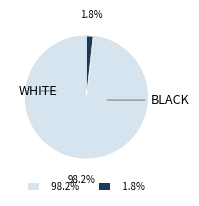

What is the largest slice in the pie chart?

98.2%